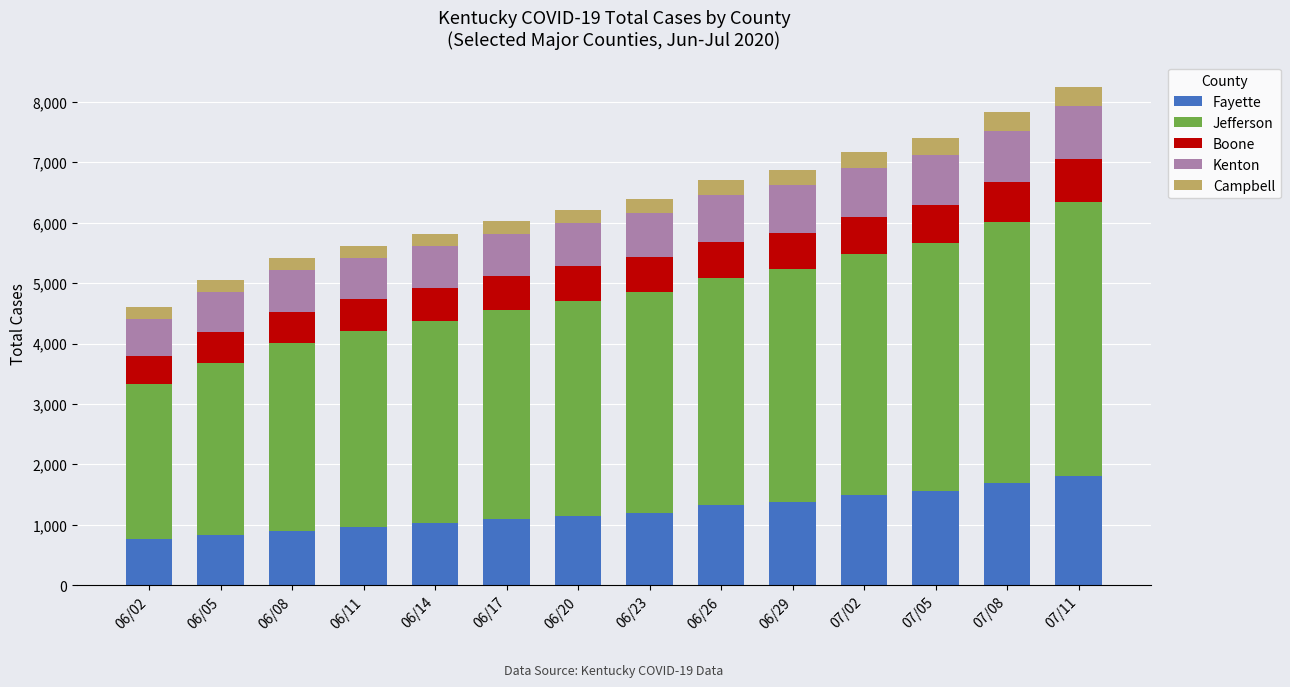

At which category is the sum across all series the highest?

07/11